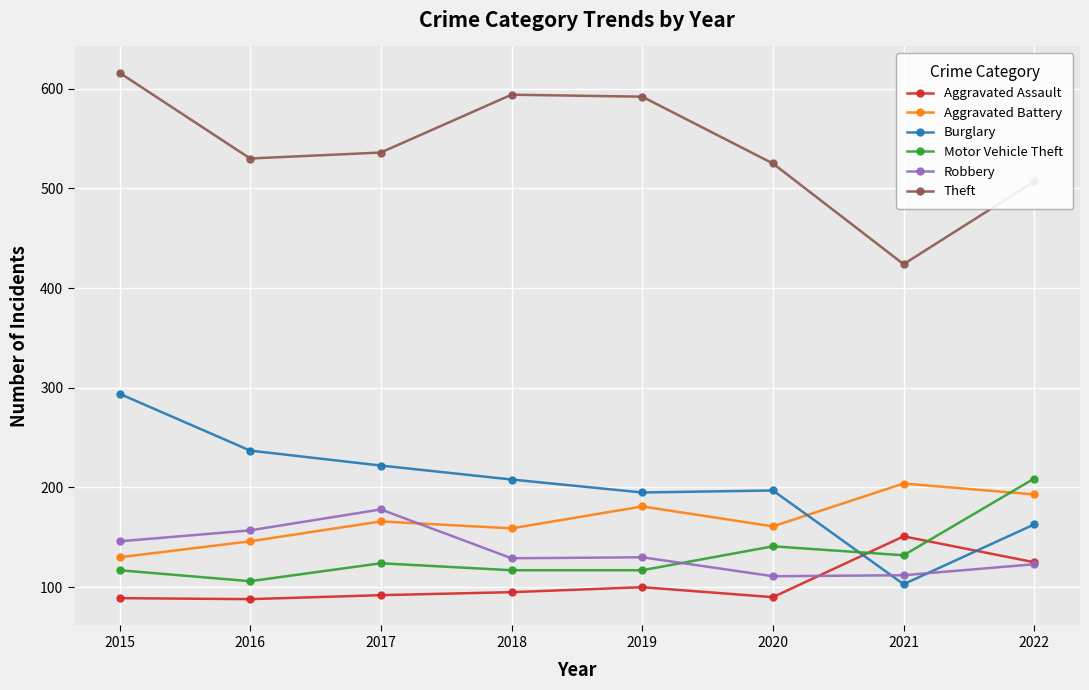

What is the value of the Motor Vehicle Theft point at the 4th from the left?

117